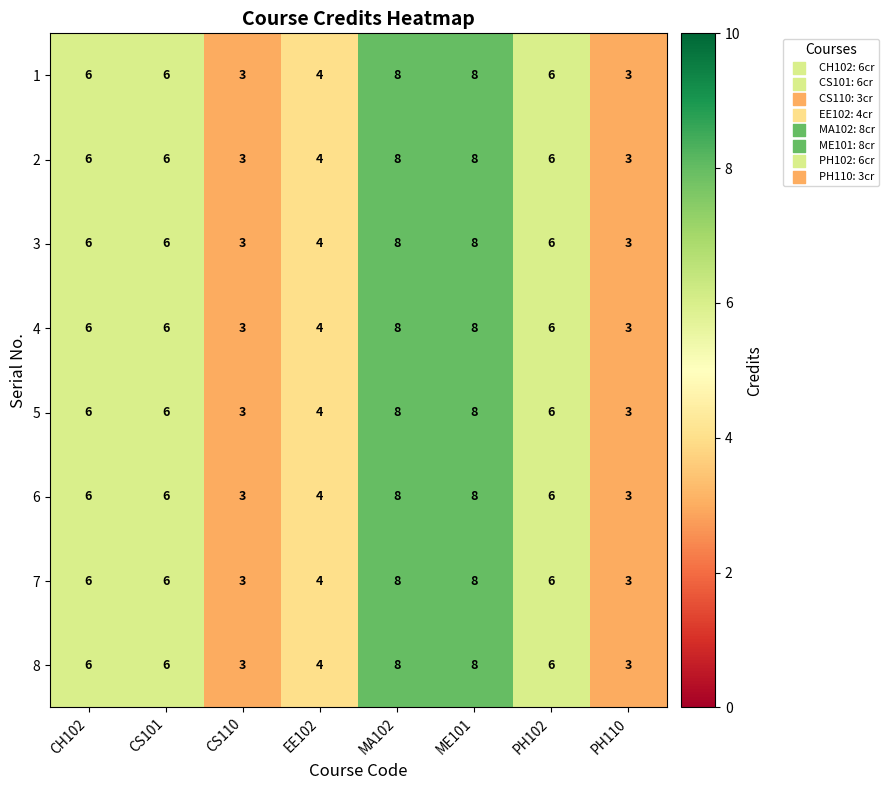

What is the sum of the 2 values at MA102 and EE102?

12